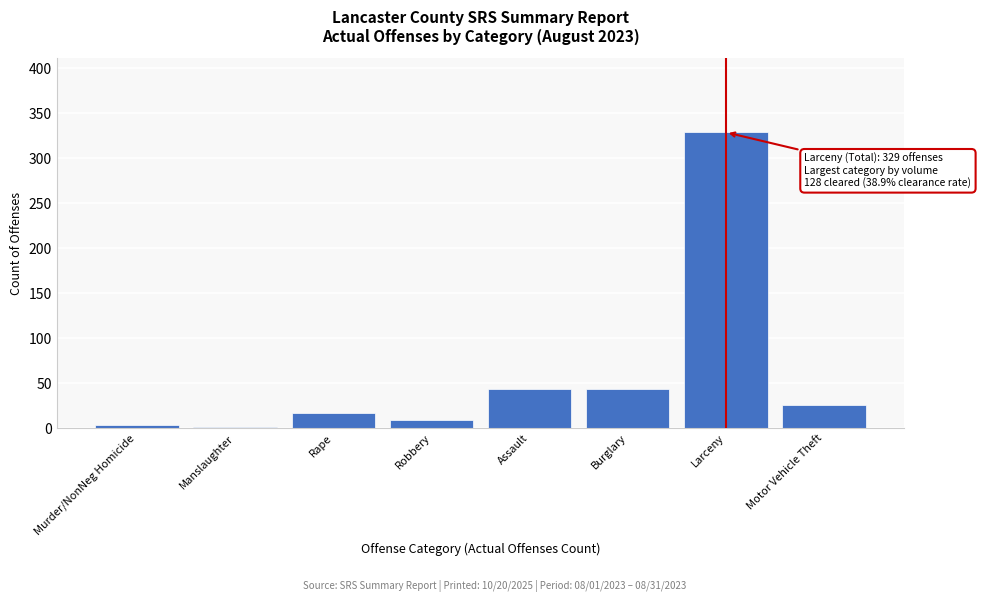

Reading left to right, extract all data points from this chart.

Murder/NonNeg Homicide=4	Manslaughter=1	Rape=17	Robbery=9	Assault=44	Burglary=44	Larceny=329	Motor Vehicle Theft=26